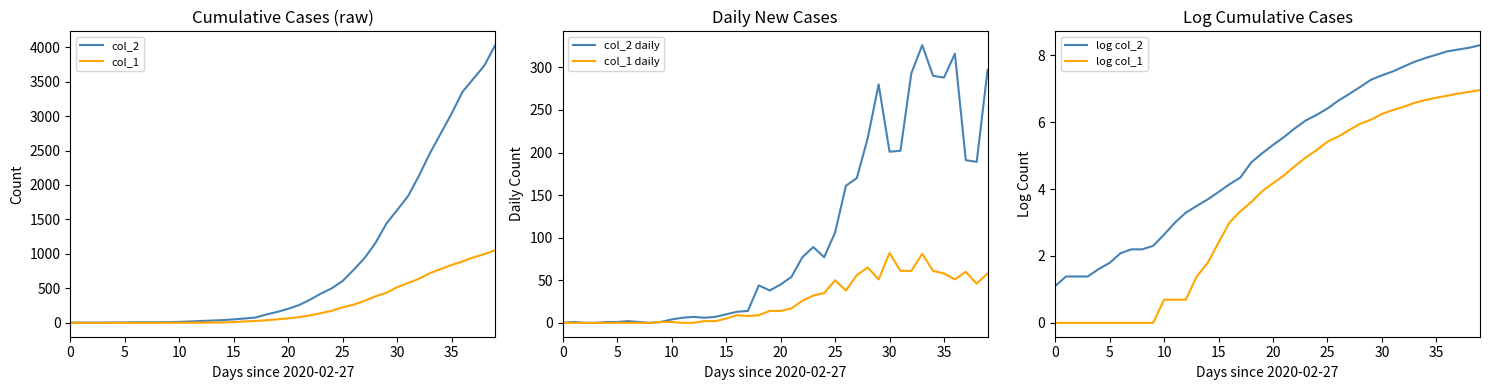

Rank the series by their maximum value, from lowest to highest.

log col_1, log col_2, col_1 daily, col_2 daily, col_1, col_2